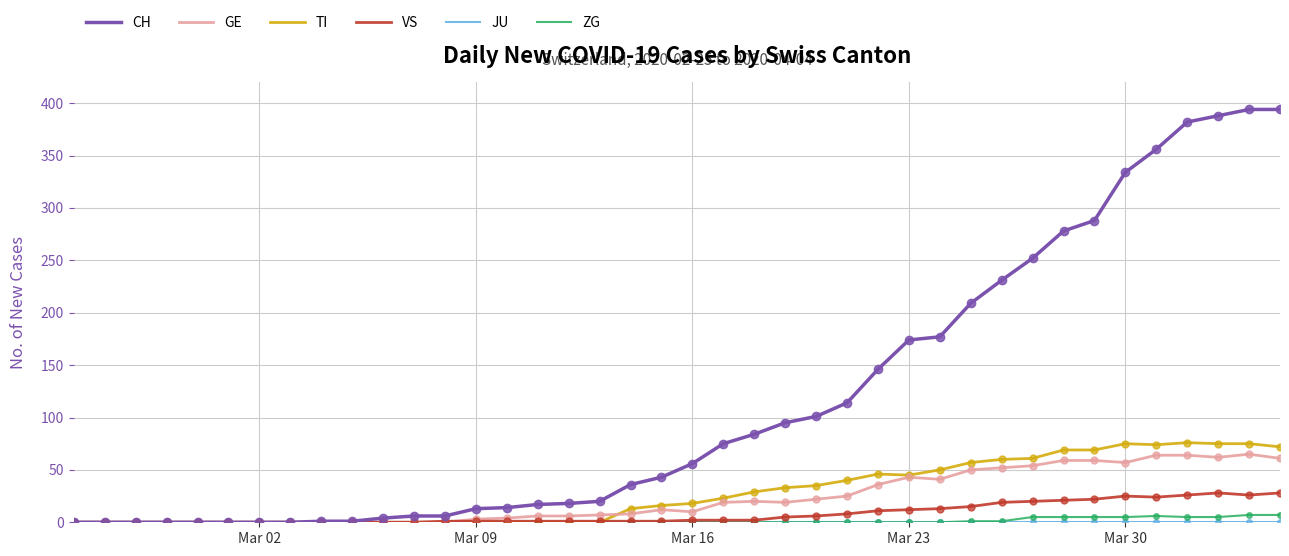

Which series has the largest total across all categories?

CH